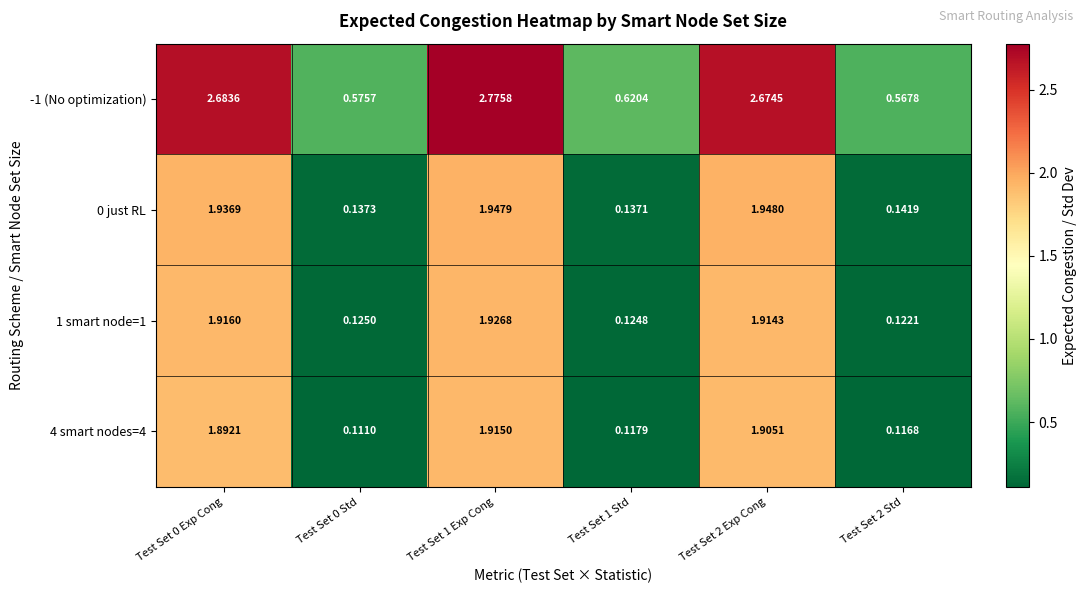

Which category has the highest value across all series?

Test Set 1 Exp Cong